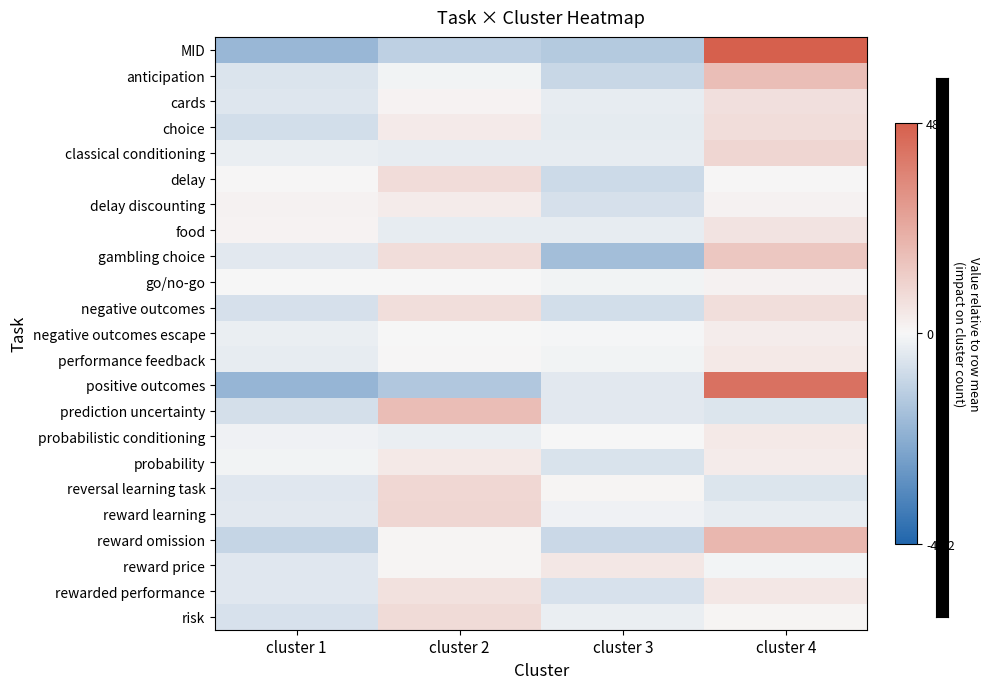

What is the greatest value displayed?

48.2